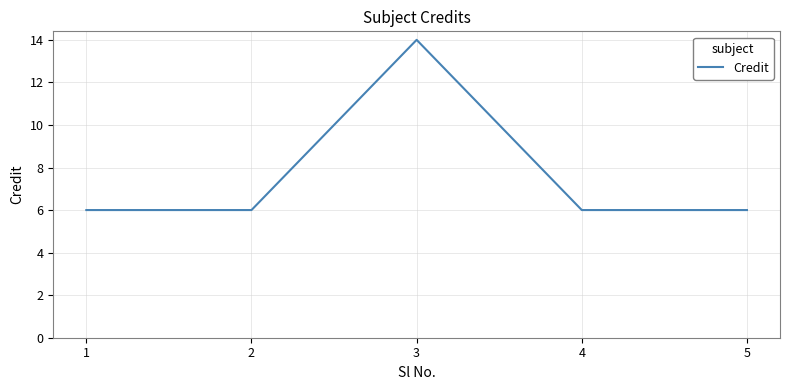

What is the average value?

8